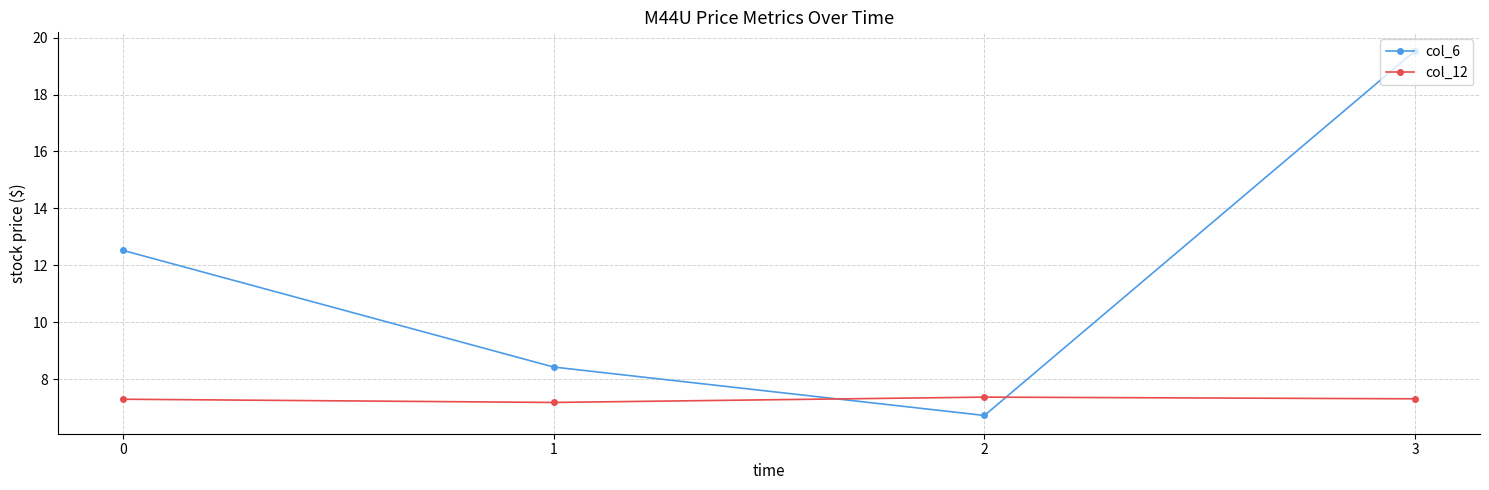

At which category is the sum across all series the highest?

3